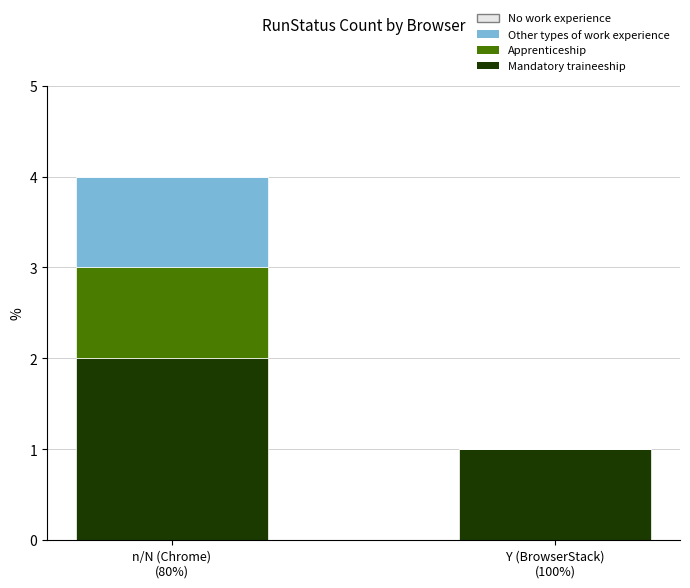

What is the sum of all Mandatory traineeship values?

3